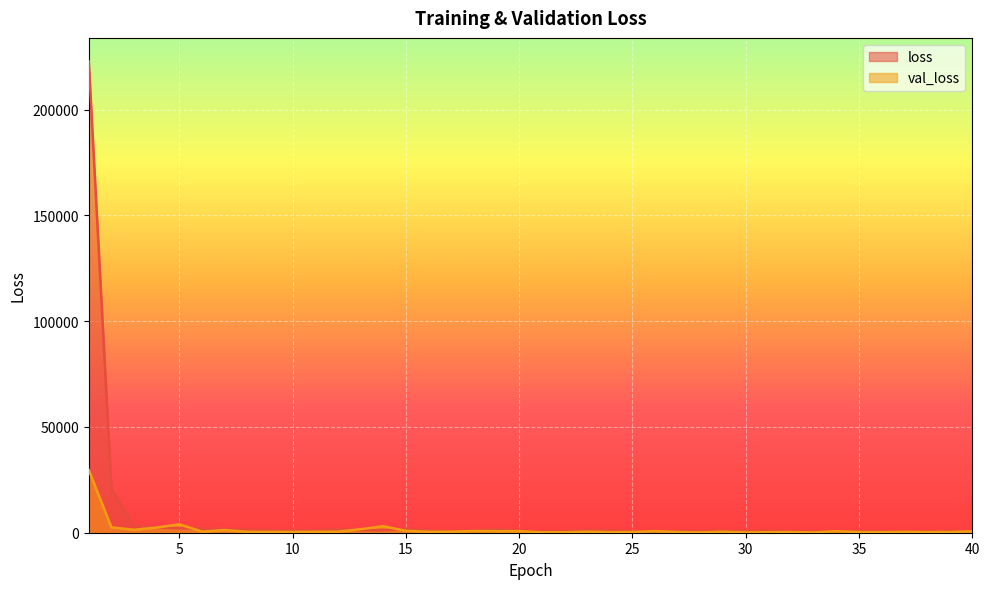

How many values in the val_loss series exceed 470?

20